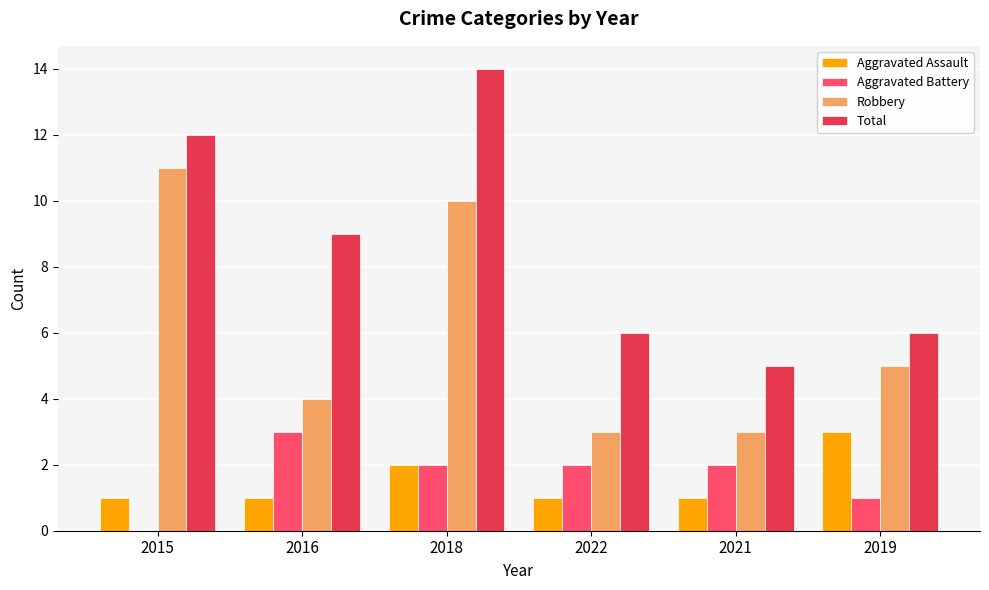

True or false: Robbery has a value of 7 at 2019.

False